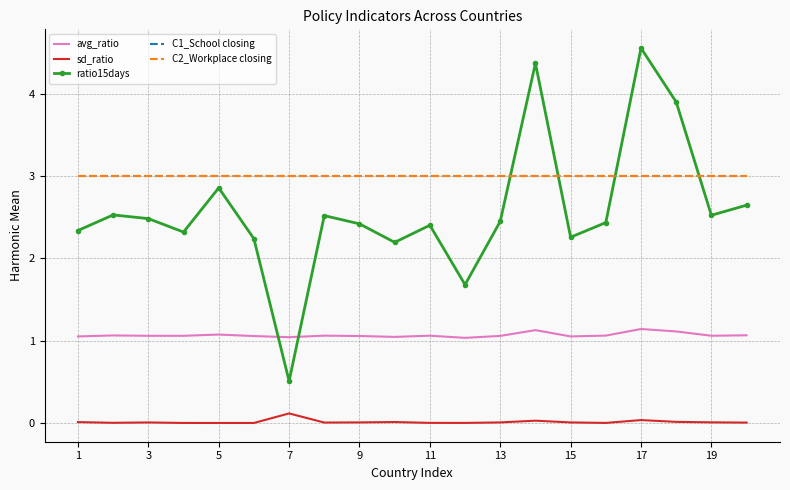

How many data points in ratio15days are less than 2?

2